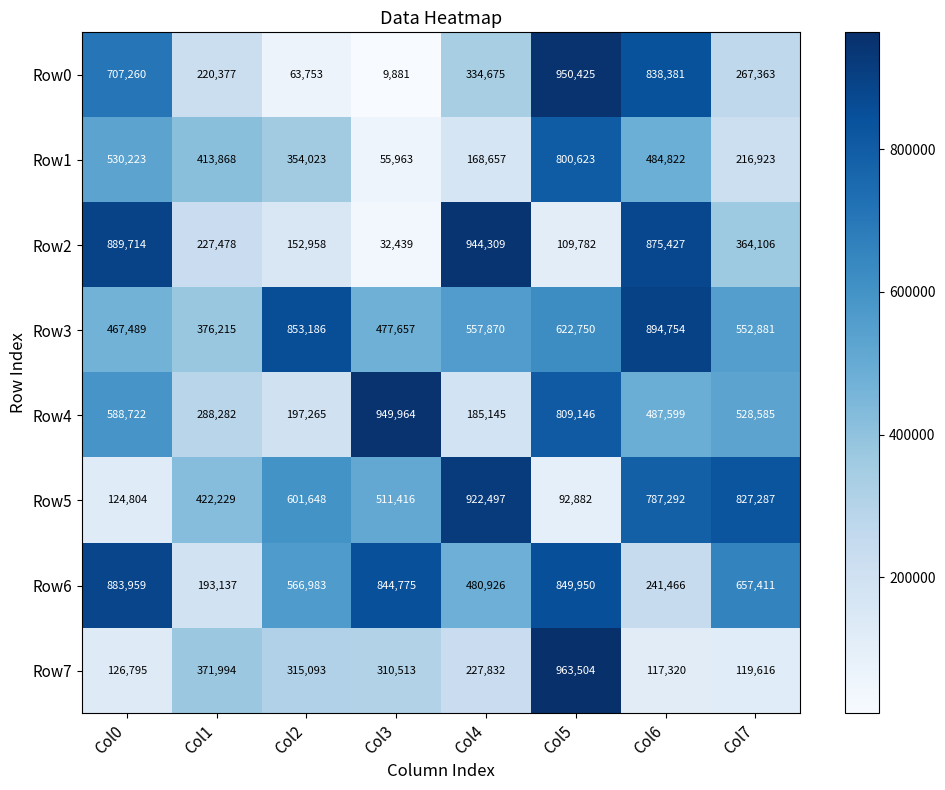

How many categories are shown in the chart?

8